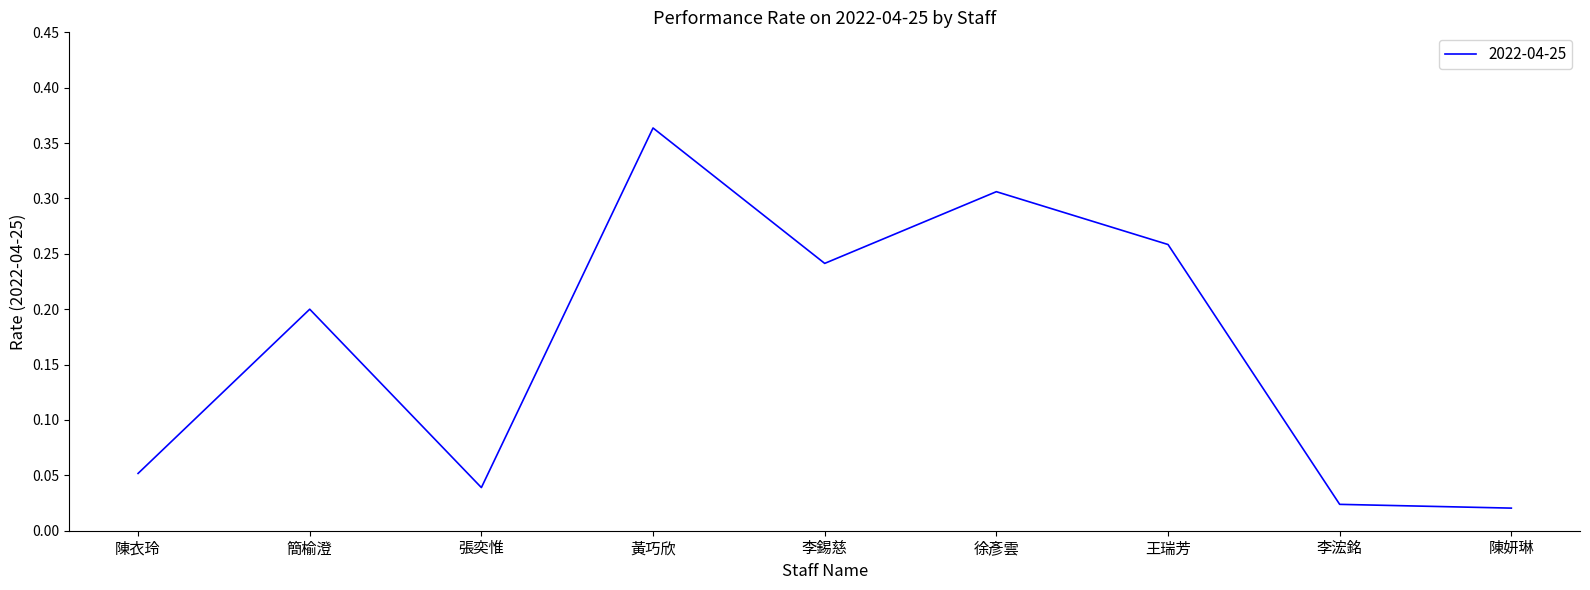

True or false: the data shows 0.1 at 徐彥雲.

False